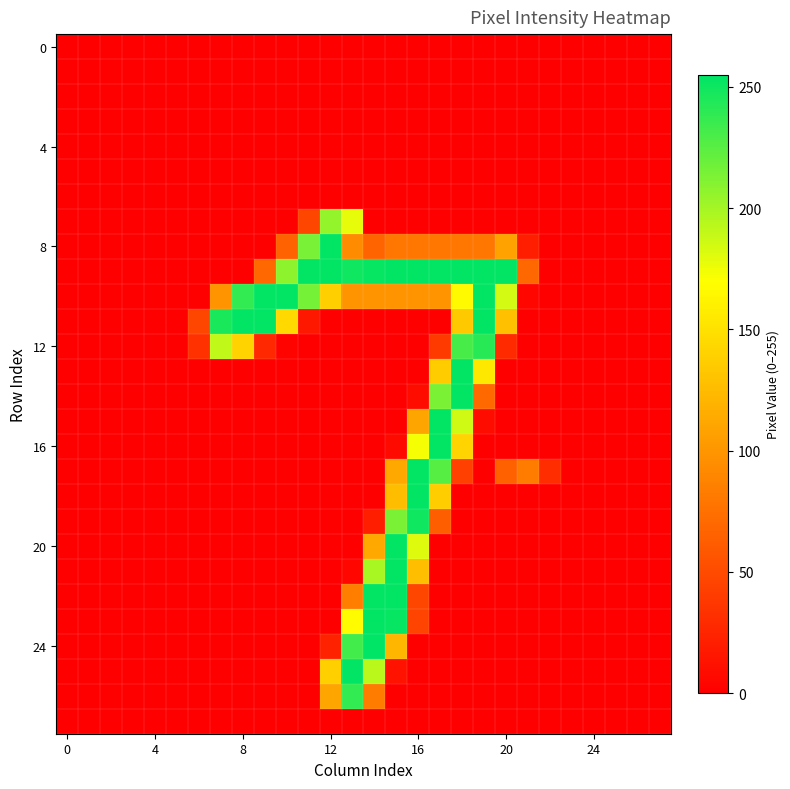

At how many categories does at least one series exceed 194?

14